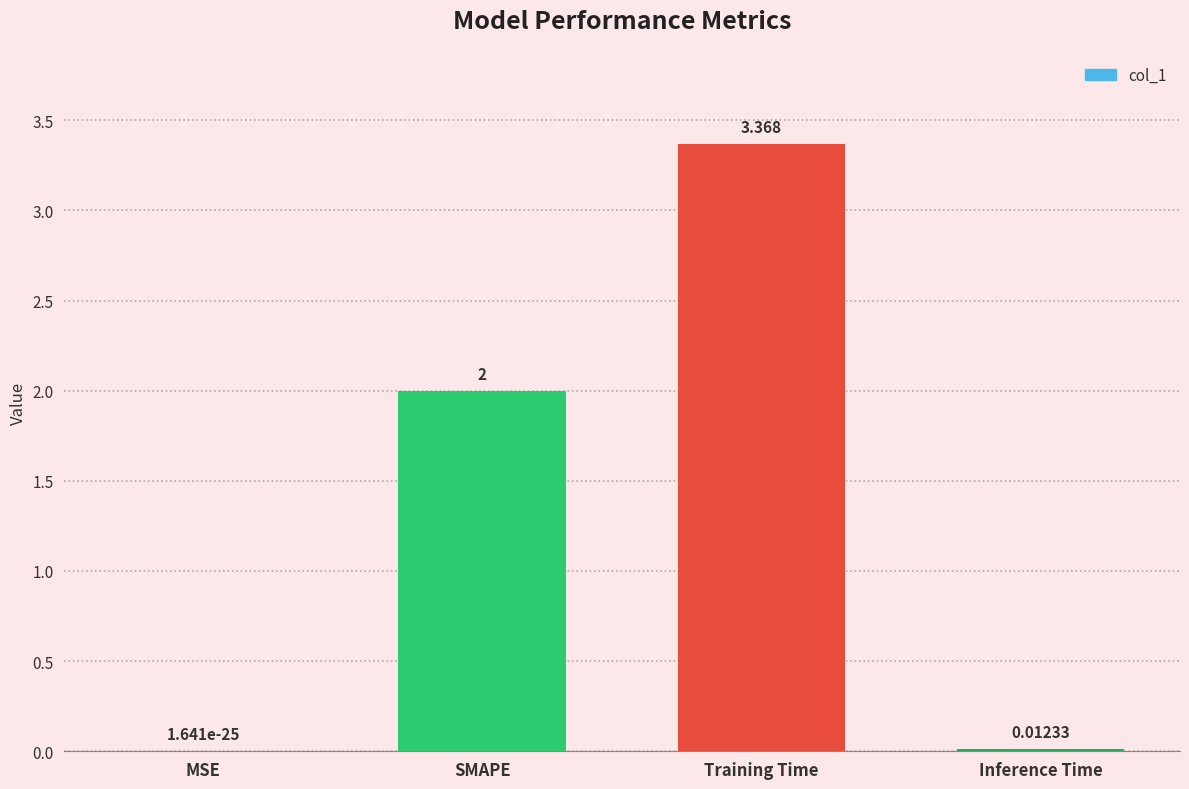

Which has a higher value, Training Time or MSE?

Training Time